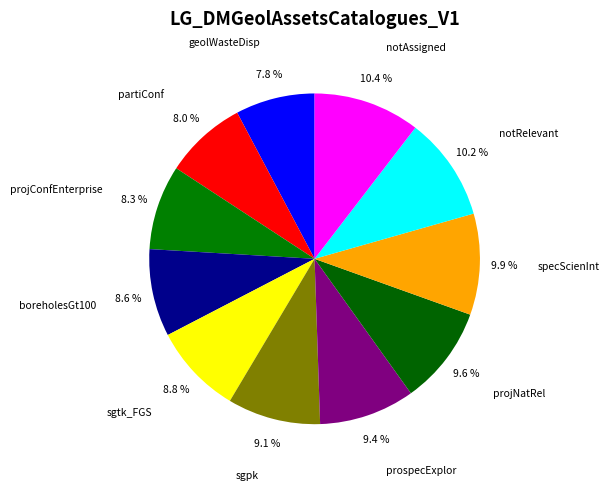

True or false: notRelevant accounts for 1% of the total.

False